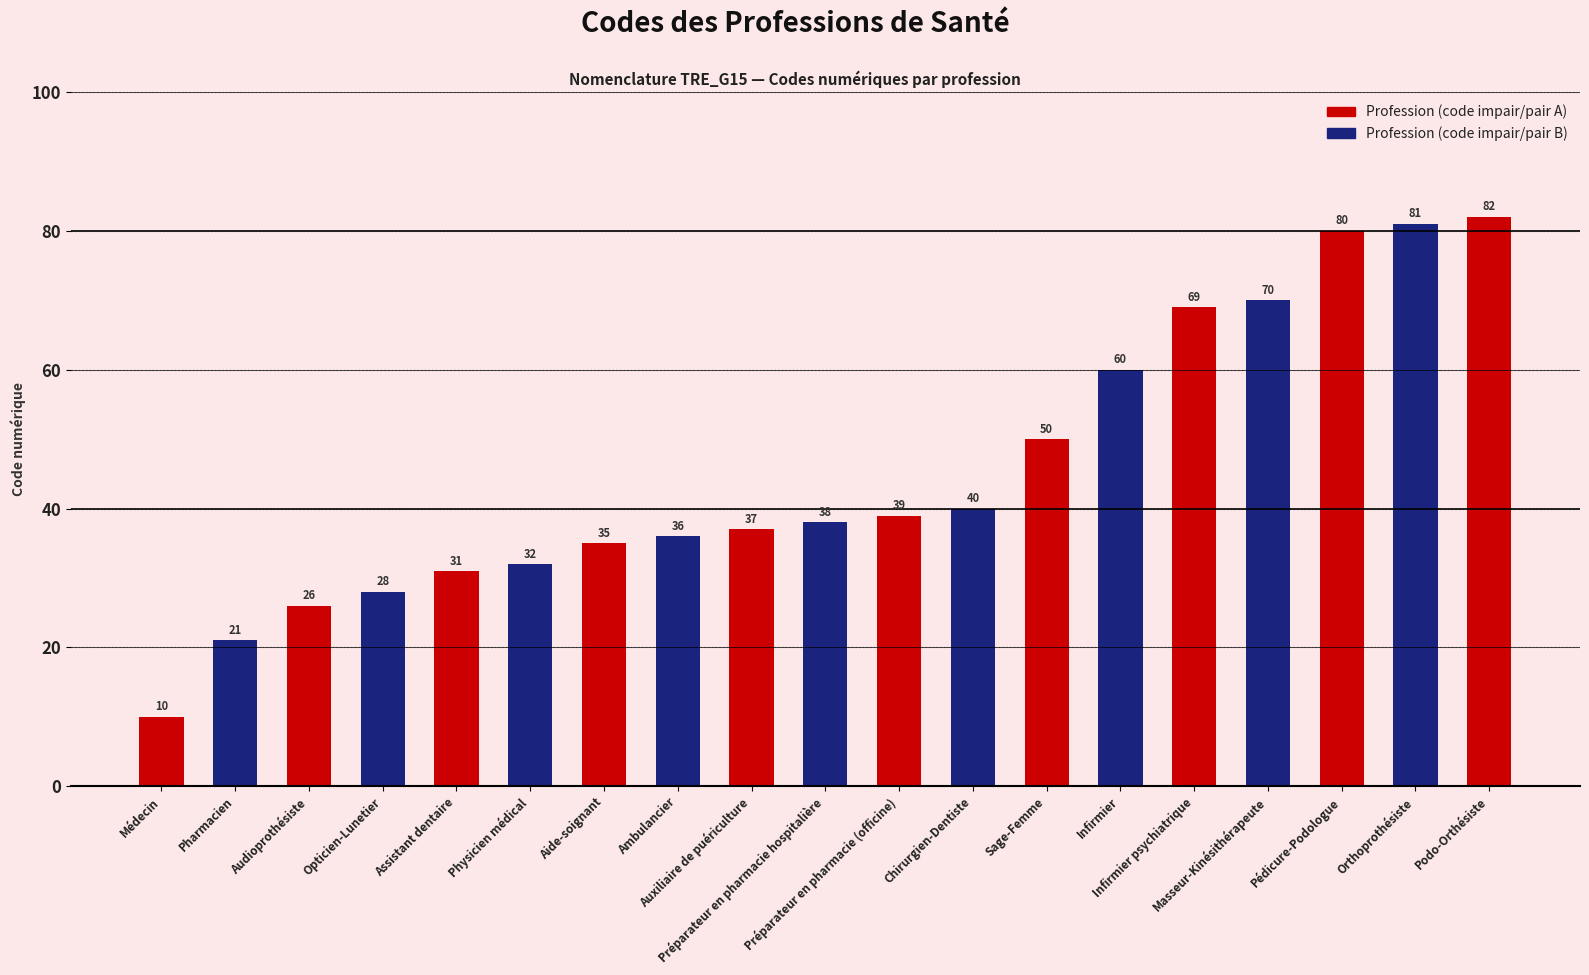

What is the change in value from Physicien médical to Ambulancier?

+4